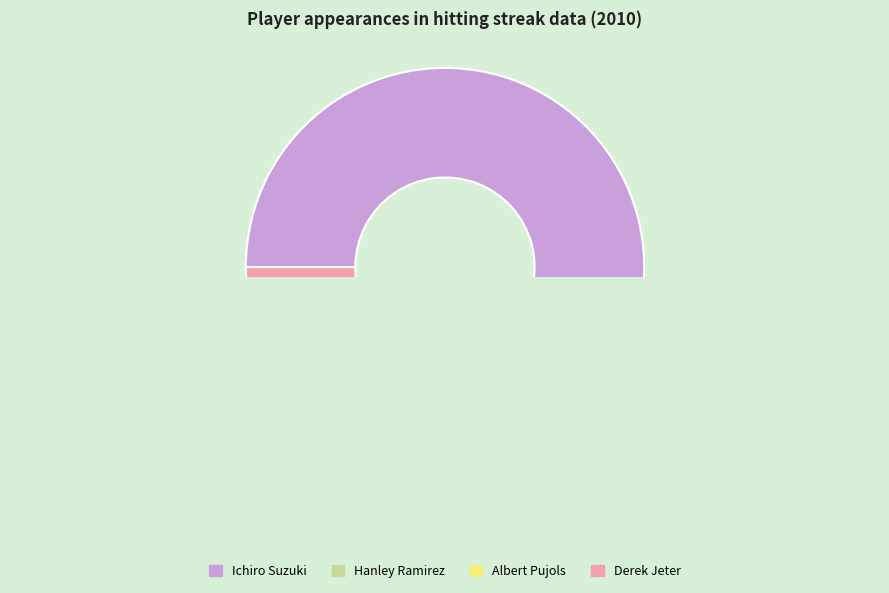

What is the change in value from Ichiro Suzuki to Hanley Ramirez?

-37